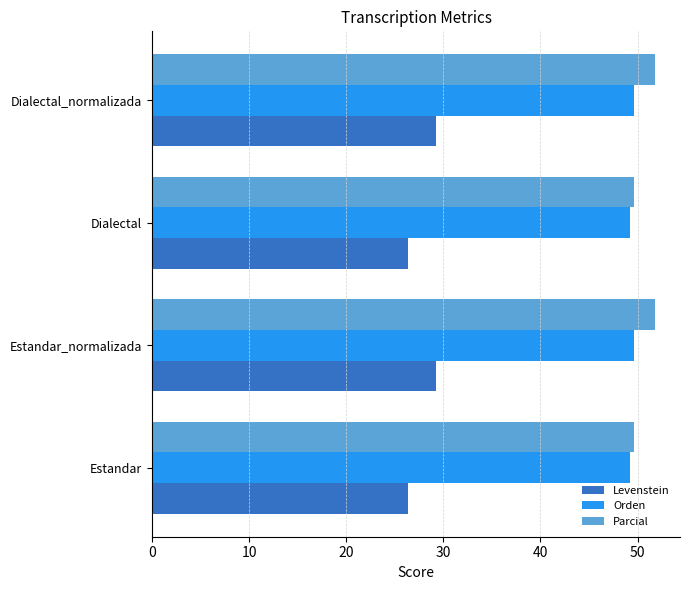

What is the spread (max minus min) of values at Estandar_normalizada?

22.6